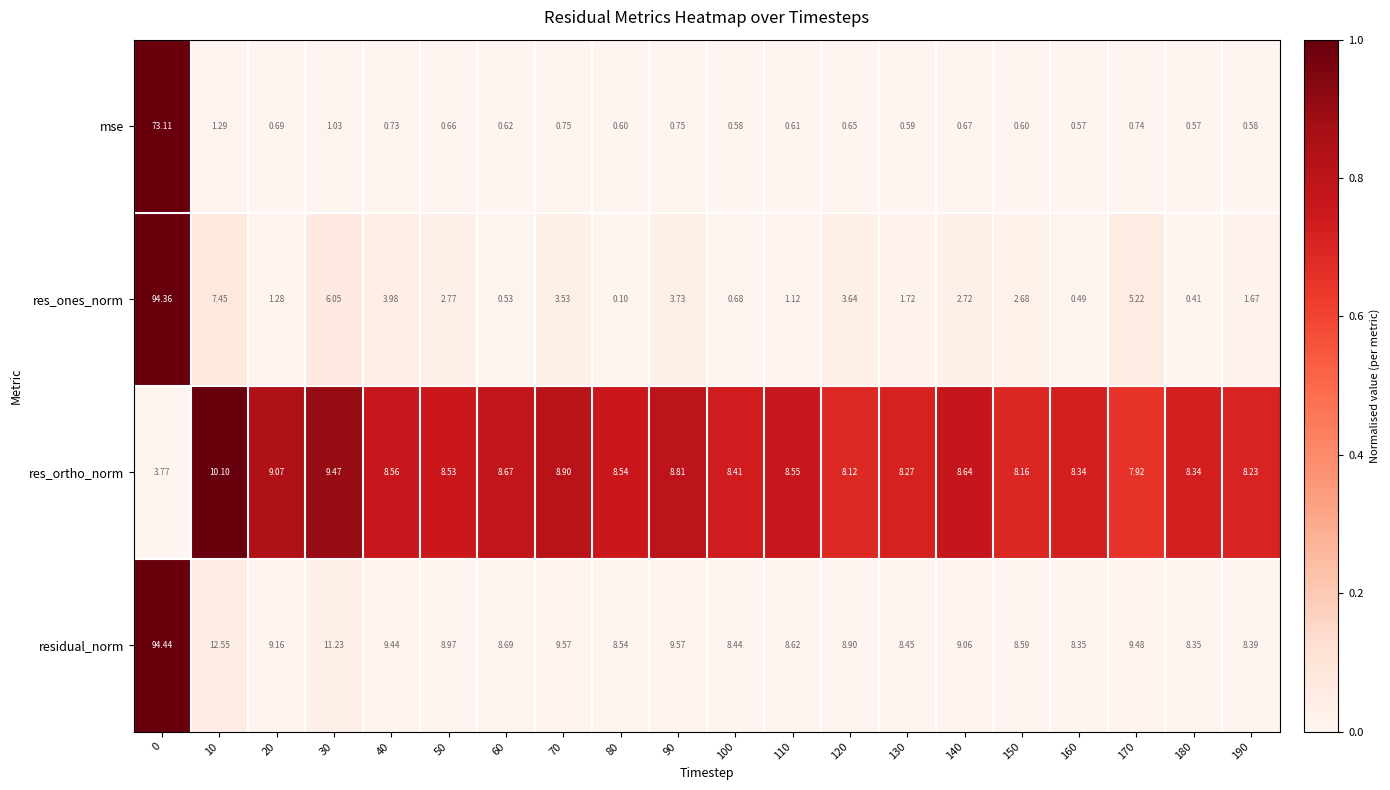

Between 40 and 180, which series saw the biggest shift?

res_ones_norm